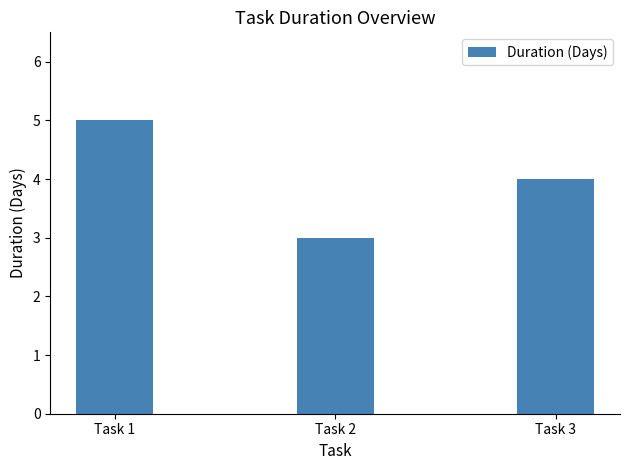

Which label corresponds to the smallest value in the chart?

Task 2